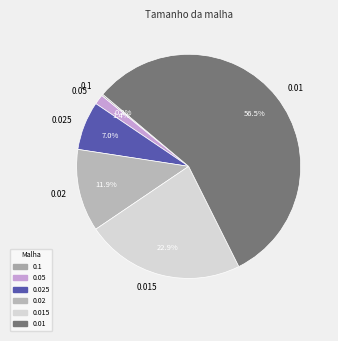

Is there a majority slice in this chart?

Yes